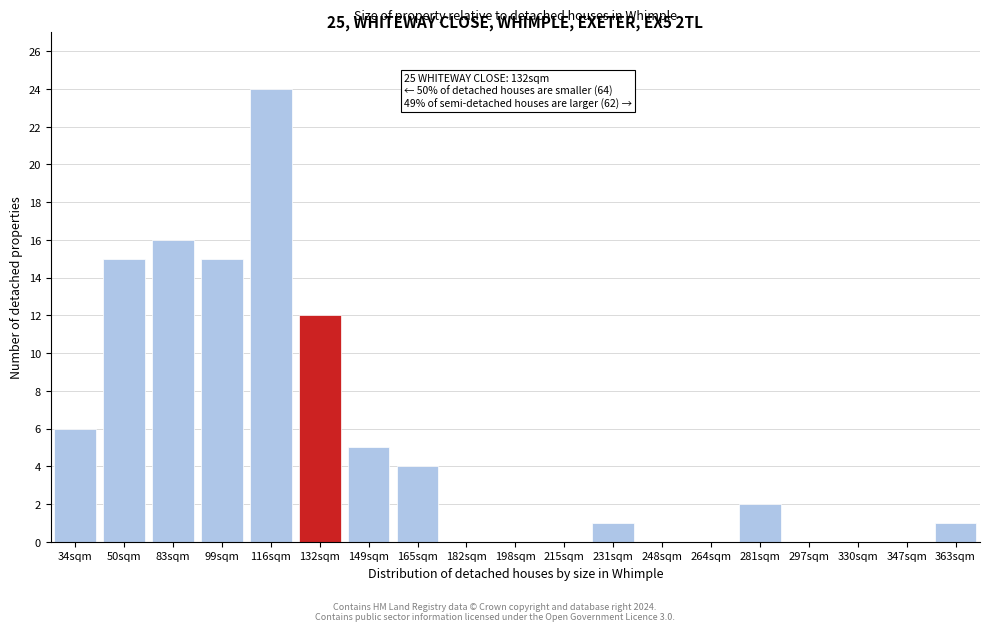

Reading left to right, extract all data points from this chart.

34sqm=6	50sqm=15	83sqm=16	99sqm=15	116sqm=24	132sqm=12	149sqm=5	165sqm=4	182sqm=0	198sqm=0	215sqm=0	231sqm=1	248sqm=0	264sqm=0	281sqm=2	297sqm=0	330sqm=0	347sqm=0	363sqm=1